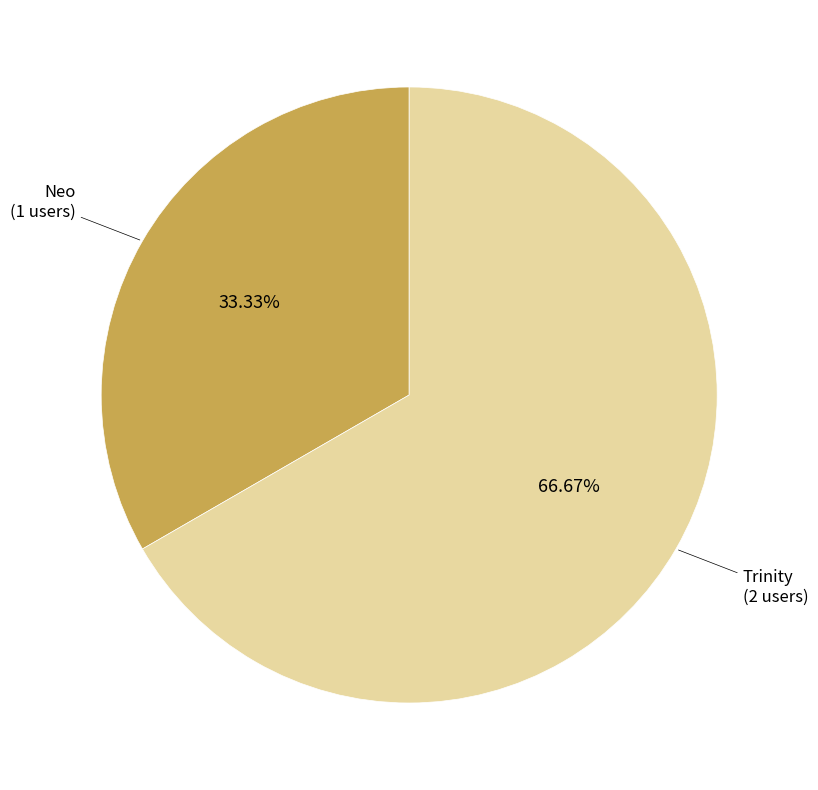

Is there a majority slice in this chart?

Yes